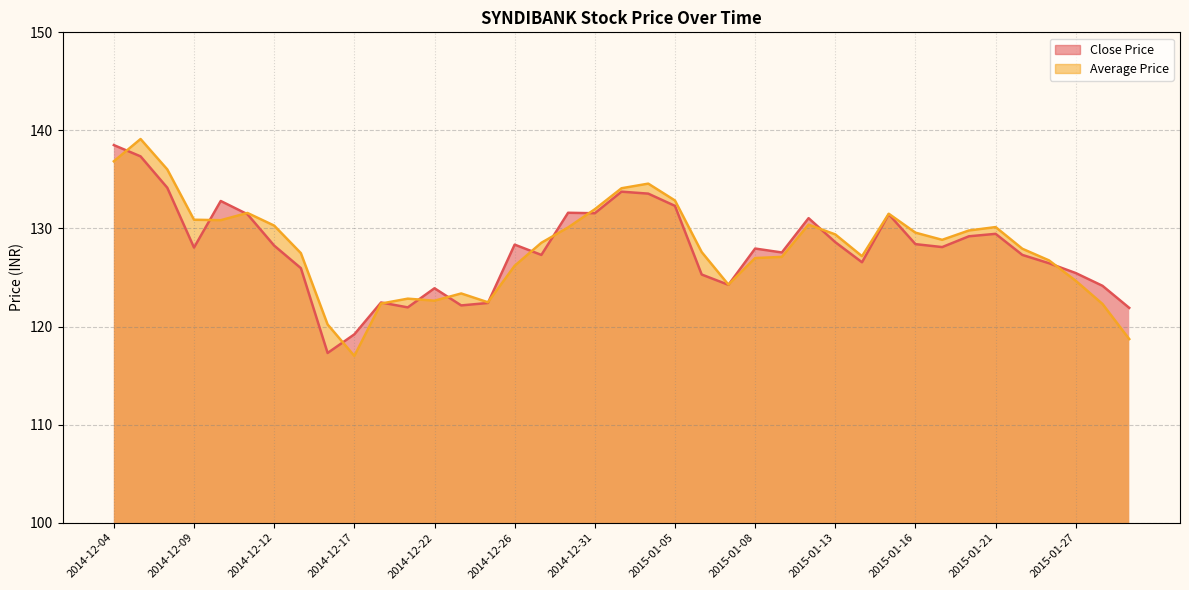

How many lines are shown in the chart?

2